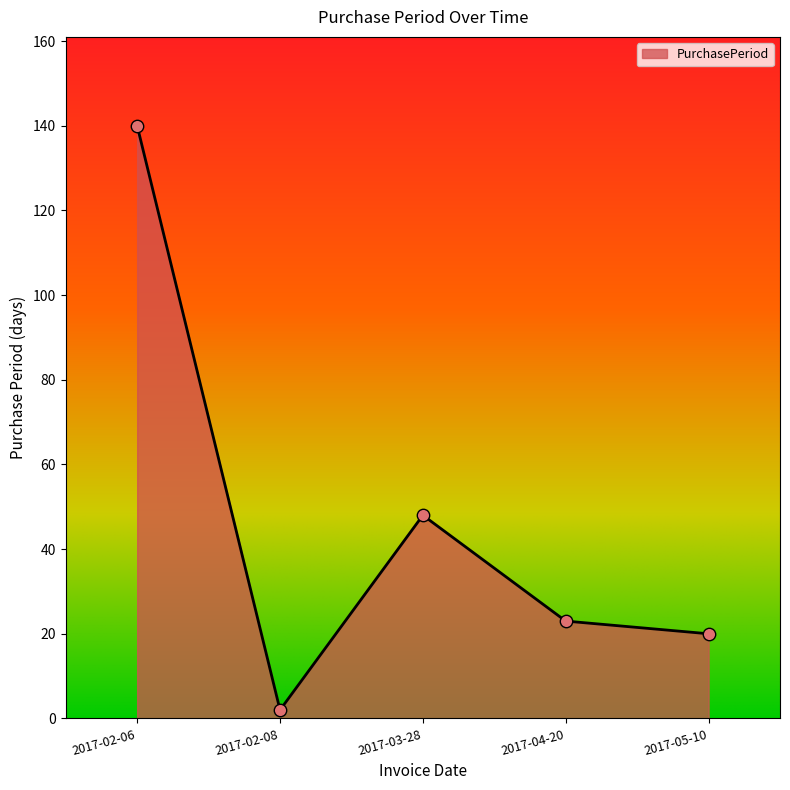

What is the change in value from 2017-03-28 to 2017-04-20?

-25